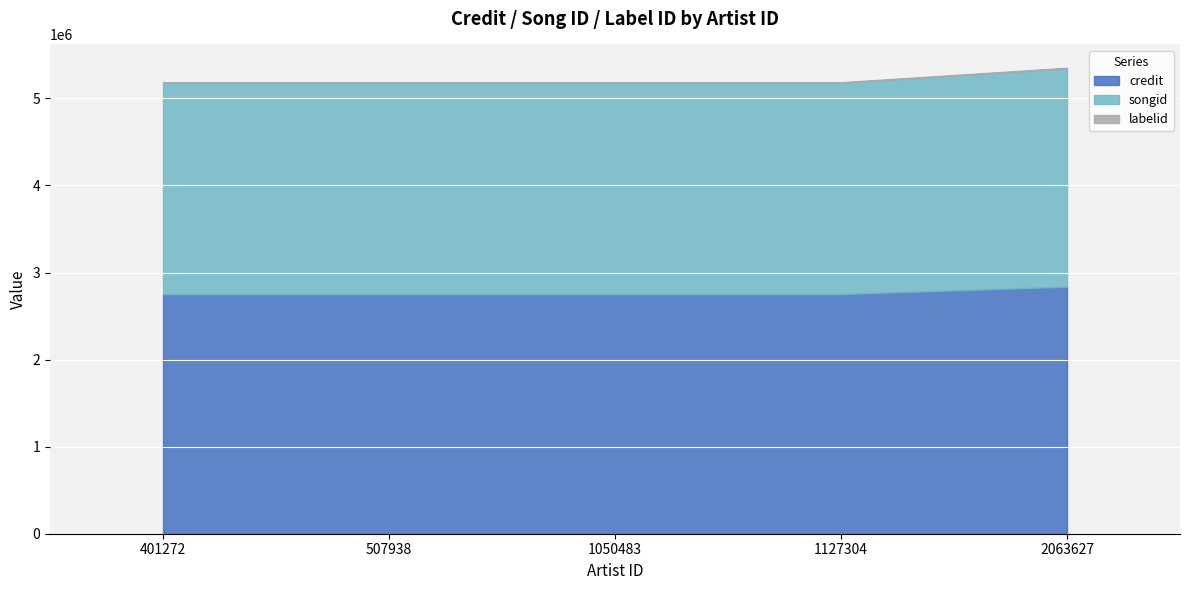

Reading right to left, transcribe all the data shown in this chart.

credit: 2063627=2837300	1127304=2752245	1050483=2752245	507938=2752245	401272=2752245
songid: 2063627=2508937	1127304=2427740	1050483=2427740	507938=2427740	401272=2427740
labelid: 2063627=6234	1127304=6234	1050483=6234	507938=6234	401272=6234